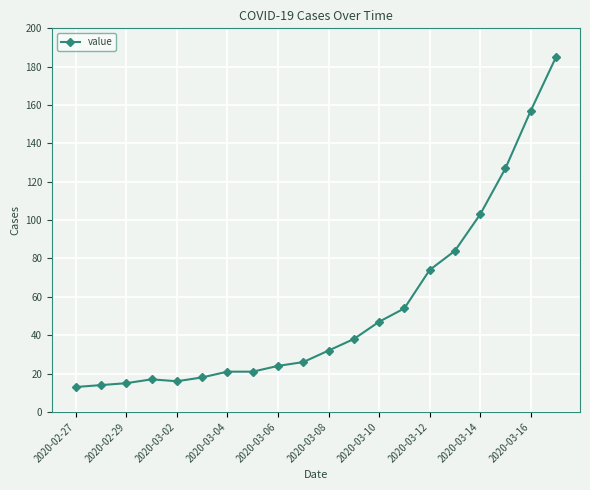

Is this an area chart (filled region under the line)?

No